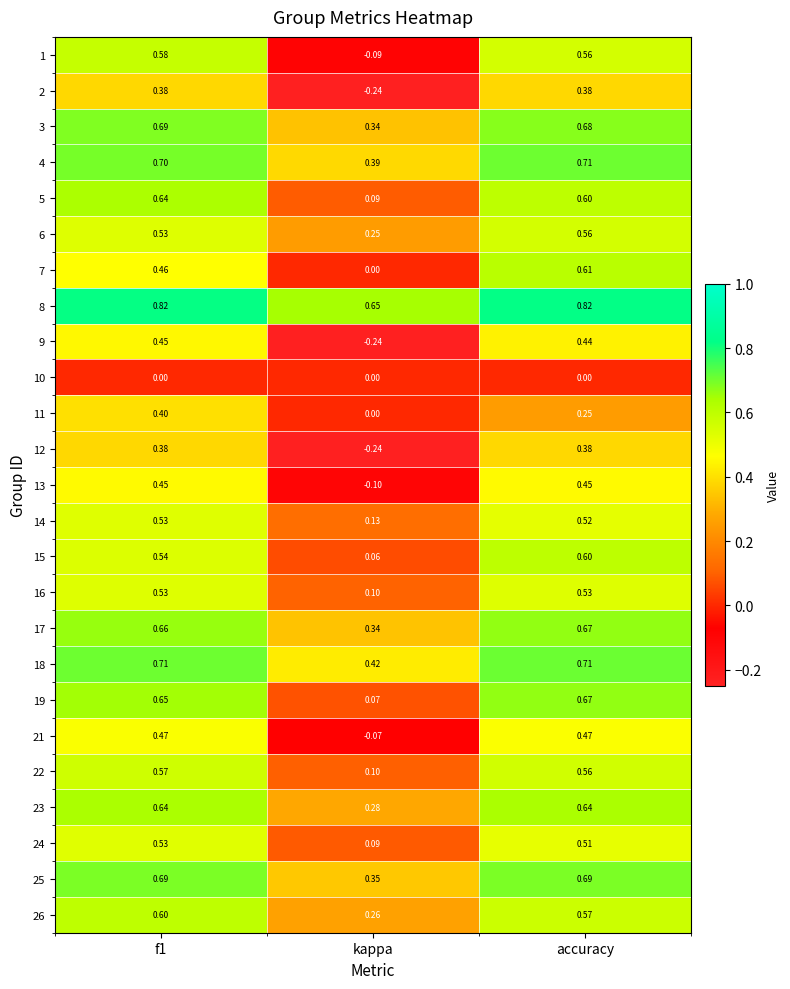

Where is 26 nearest to the value 0?

kappa